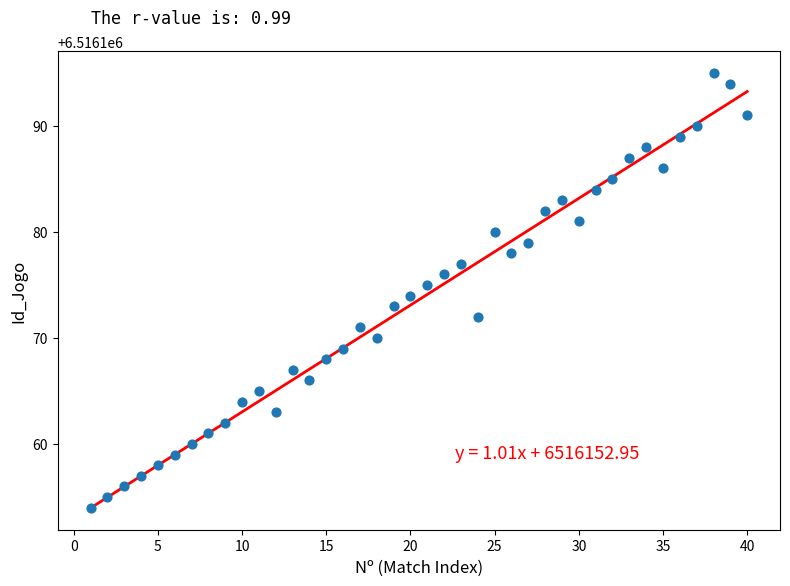

What is the range of X values (max minus min)?

39